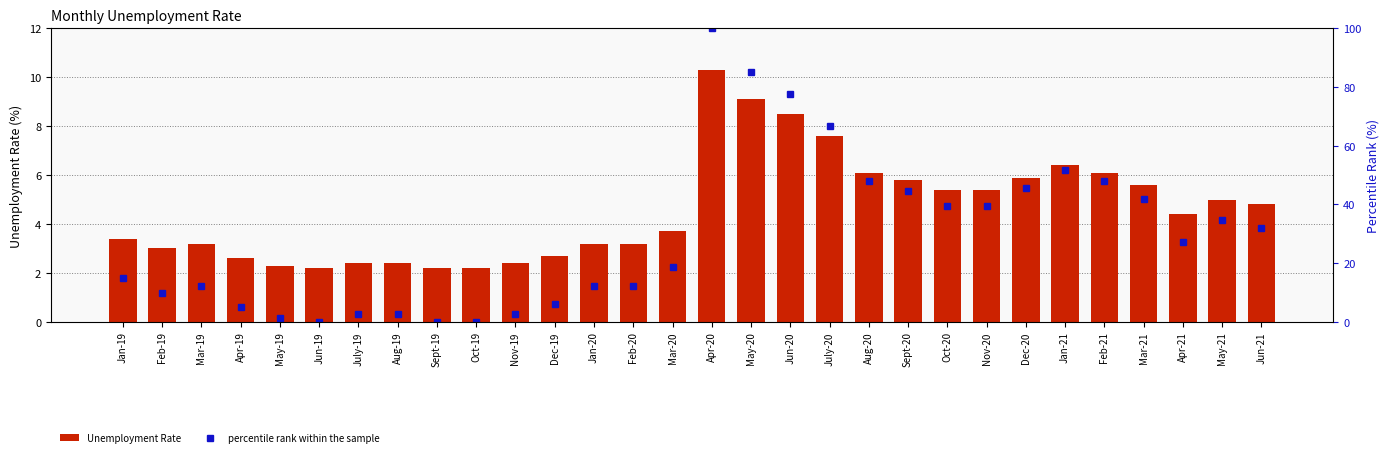

Between Nov-20 and Apr-20, which is larger?

Apr-20